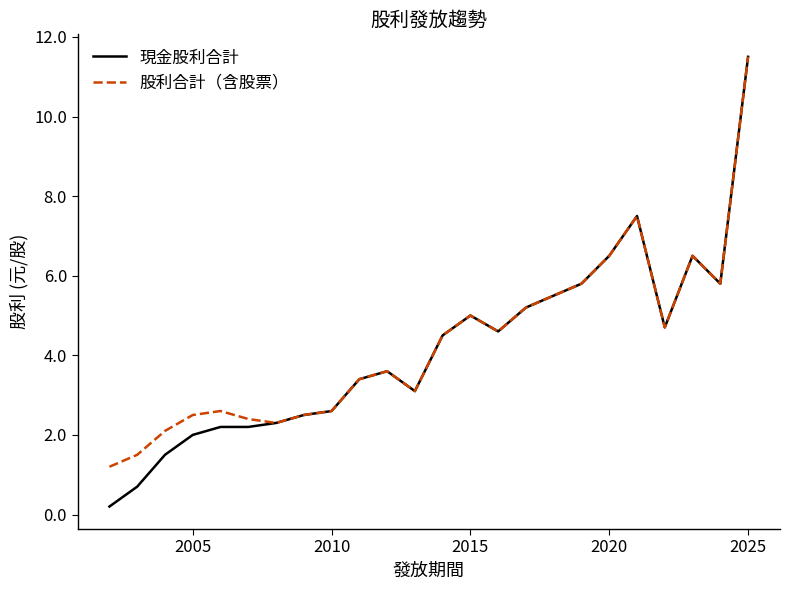

Which series has the largest range (max minus min)?

現金股利合計